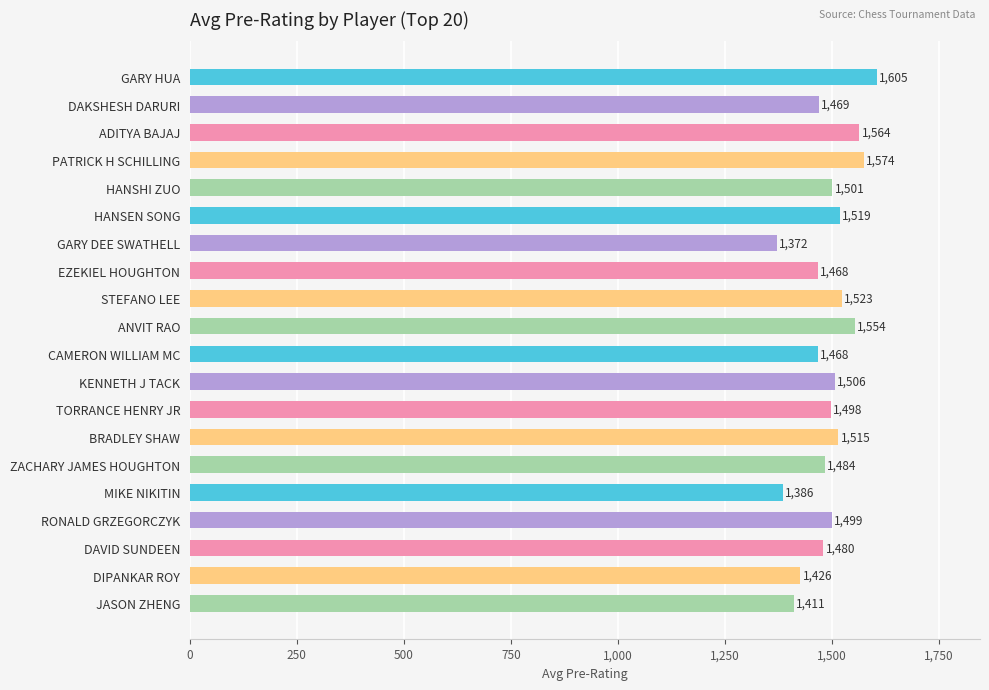

Reading top to bottom, extract all data points from this chart.

GARY HUA=1605	DAKSHESH DARURI=1469	ADITYA BAJAJ=1564	PATRICK H SCHILLING=1574	HANSHI ZUO=1501	HANSEN SONG=1519	GARY DEE SWATHELL=1372	EZEKIEL HOUGHTON=1468	STEFANO LEE=1523	ANVIT RAO=1554	CAMERON WILLIAM MC=1468	KENNETH J TACK=1506	TORRANCE HENRY JR=1498	BRADLEY SHAW=1515	ZACHARY JAMES HOUGHTON=1484	MIKE NIKITIN=1386	RONALD GRZEGORCZYK=1499	DAVID SUNDEEN=1480	DIPANKAR ROY=1426	JASON ZHENG=1411